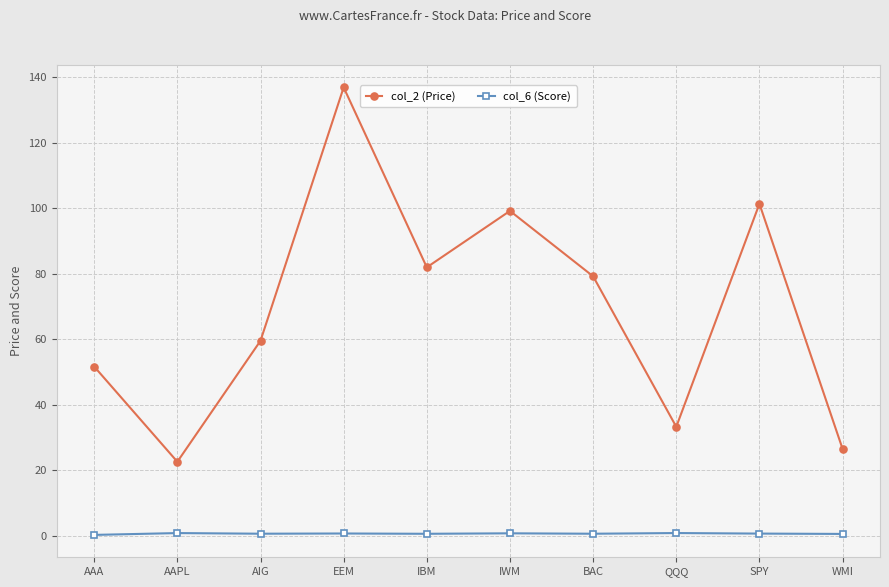

At which label does col_2 (Price) reach its minimum?

AAPL